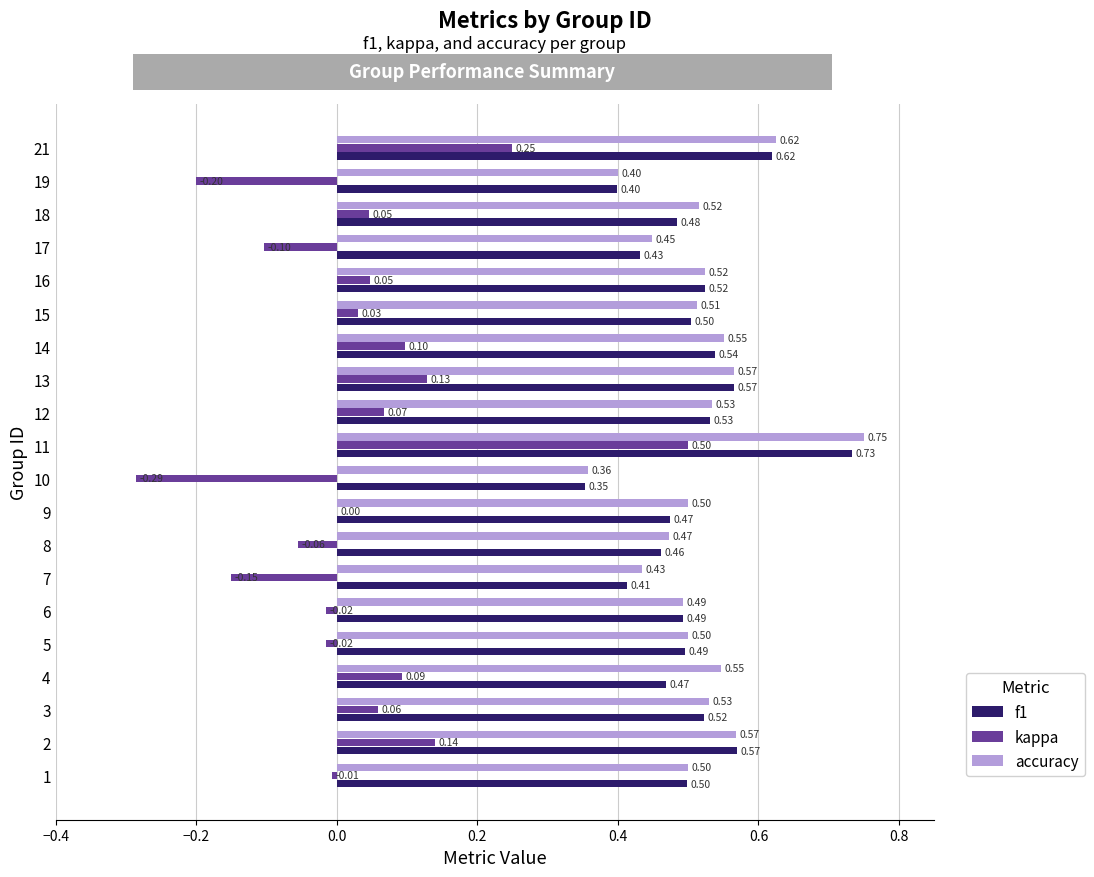

At which category is the sum across all series the highest?

11